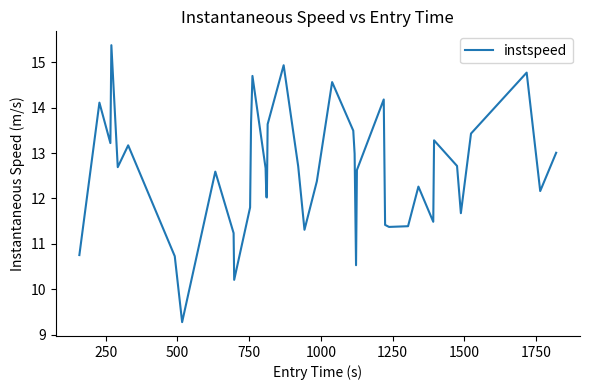

What is the greatest value displayed?

15.4